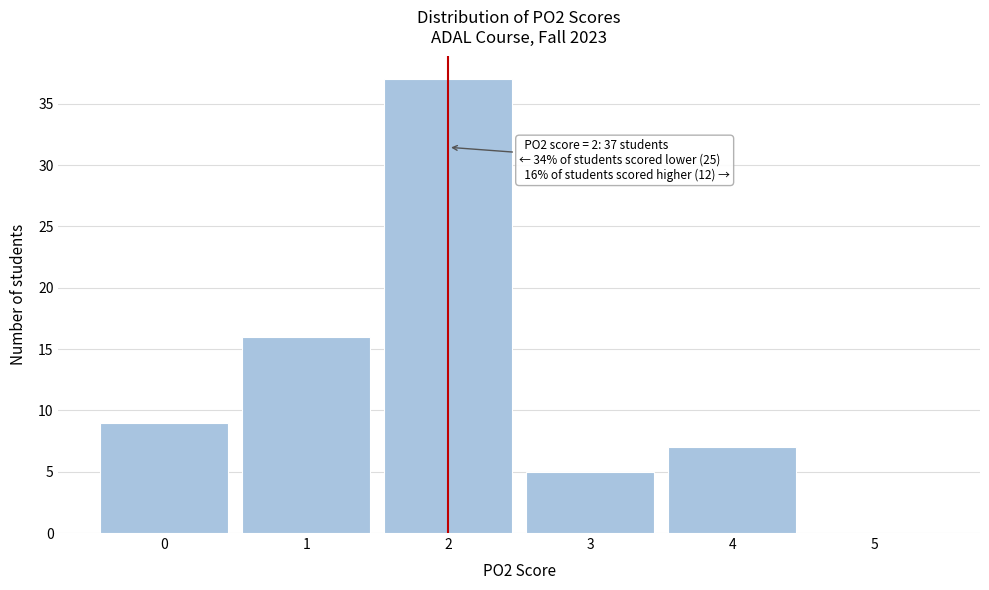

Over which range of the x-axis is the bar tallest?

1.5 to 2.5